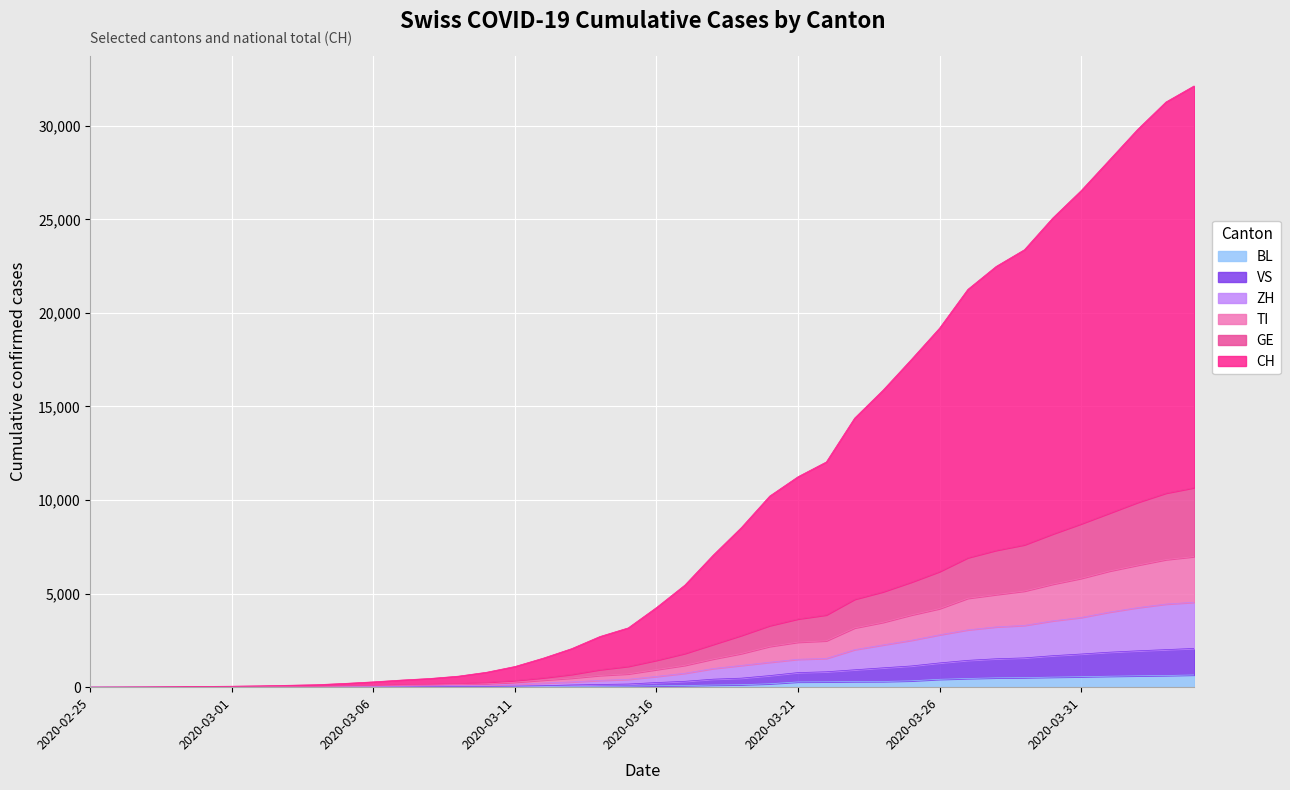

True or false: CH and BL intersect in this chart.

False